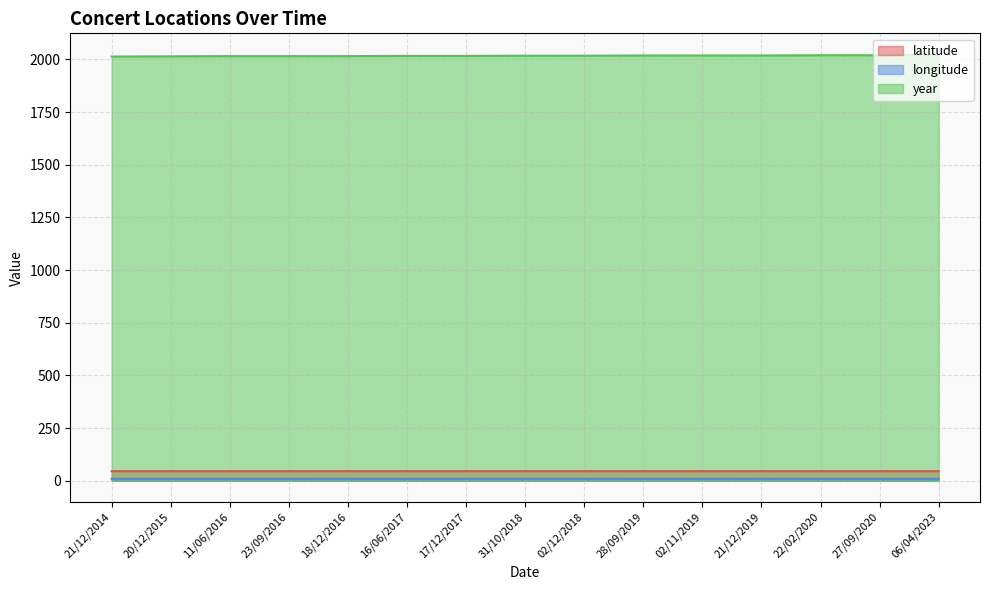

What is the label of the 1st point from the left?

21/12/2014